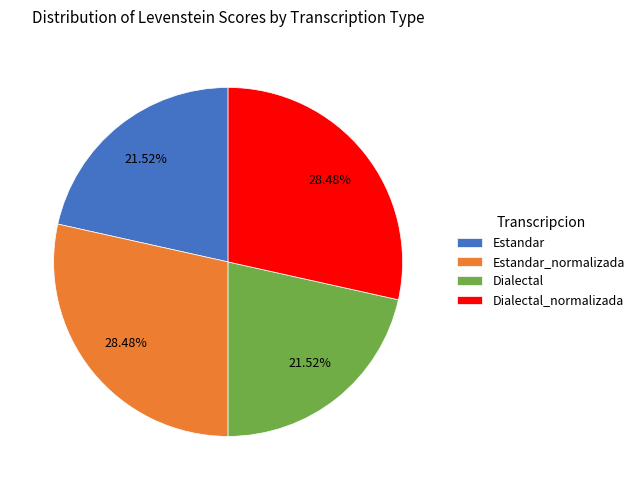

Is there any slice that represents more than half of the pie?

No